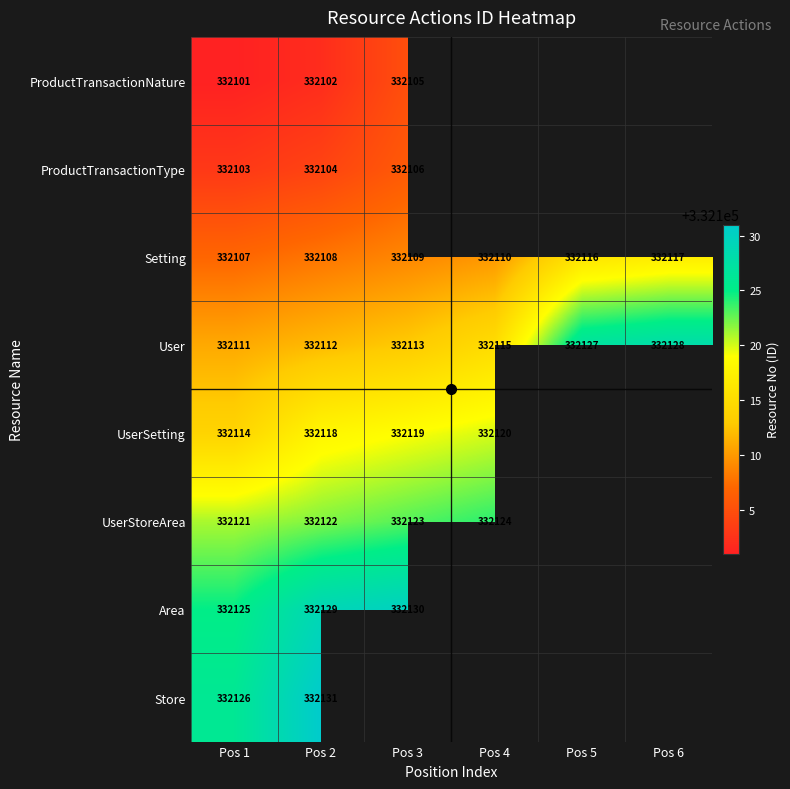

Rank the series by their maximum value, from lowest to highest.

ProductTransactionNature, ProductTransactionType, Setting, UserSetting, UserStoreArea, User, Area, Store